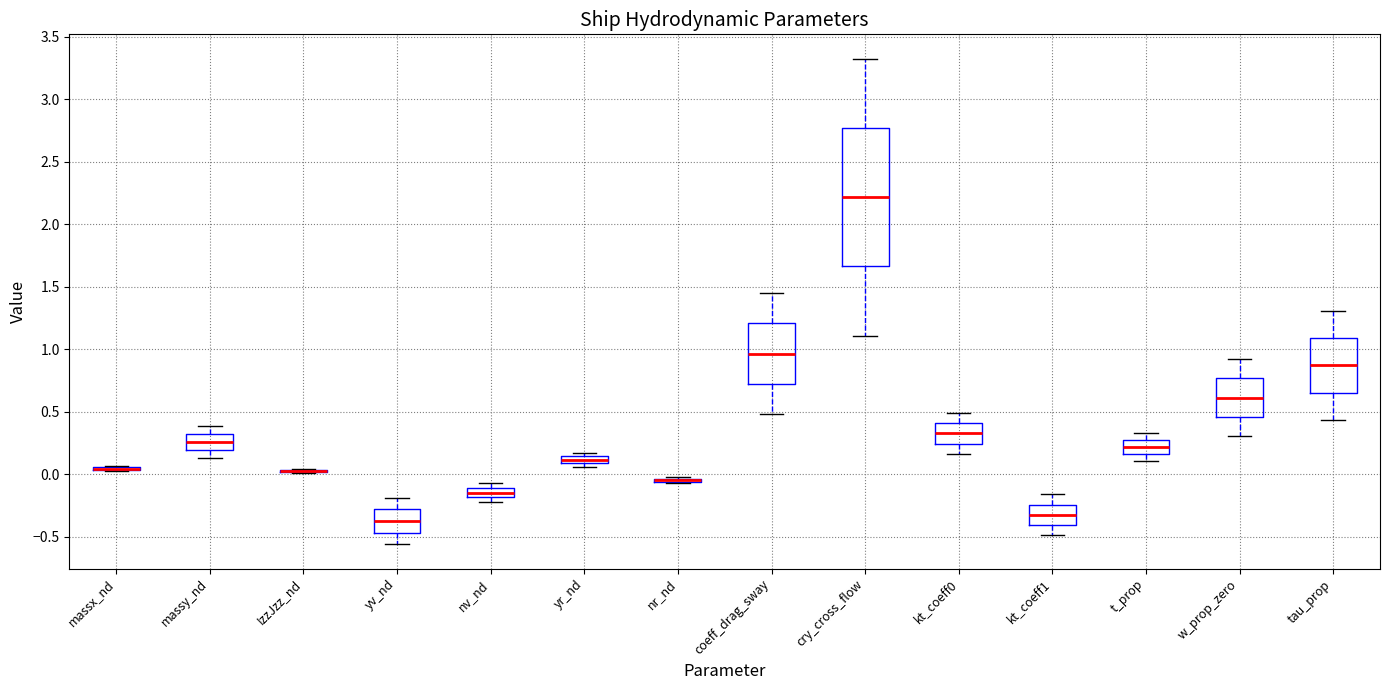

Comparing the boxes themselves (not the whiskers), which one is the tallest?

cry_cross_flow